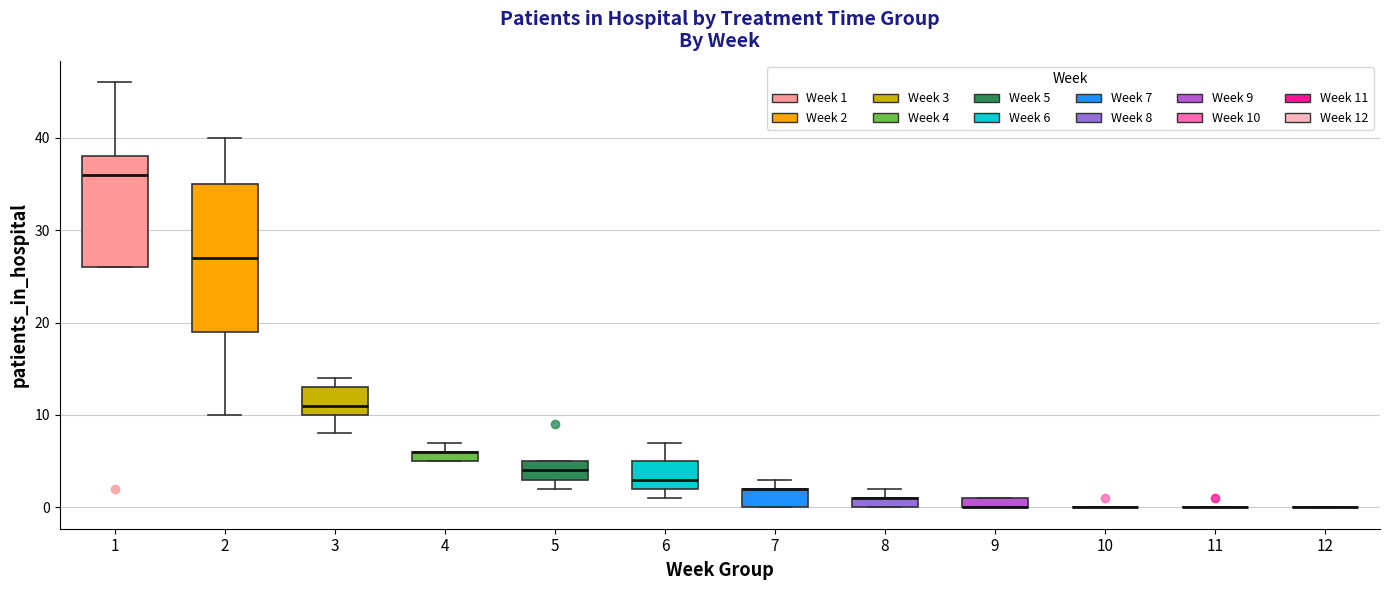

Comparing the boxes themselves (not the whiskers), which one is the tallest?

2